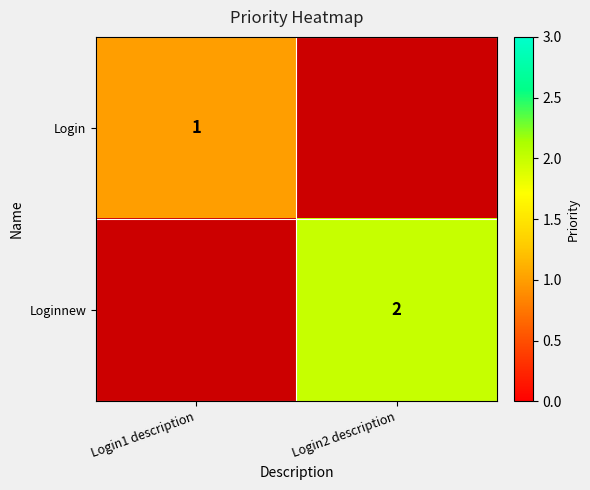

The Login series shows 1 at Login1 description. True or false?

True